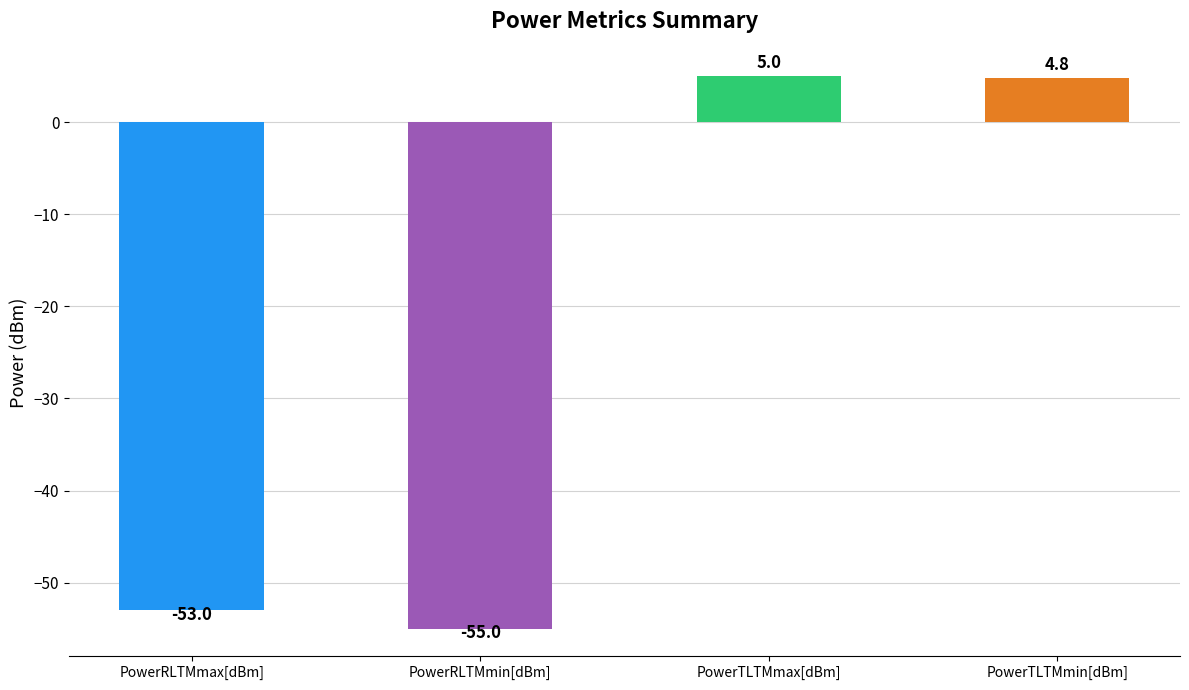

True or false: PowerRLTMmin[dBm] has a value of -88.0 at 12:00.

False